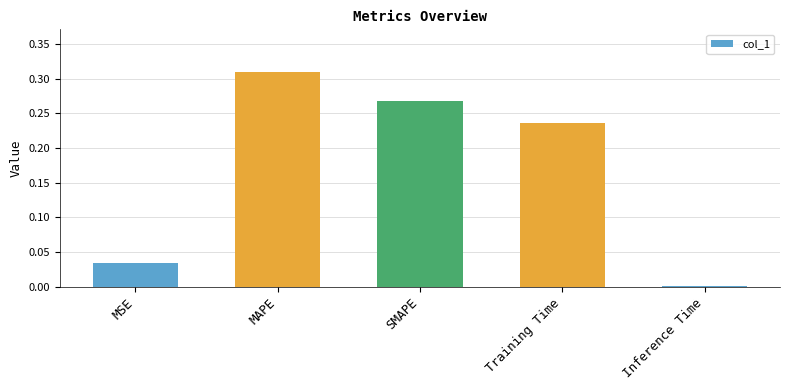

List the labels in order of value, largest first.

MAPE, SMAPE, Training Time, MSE, Inference Time